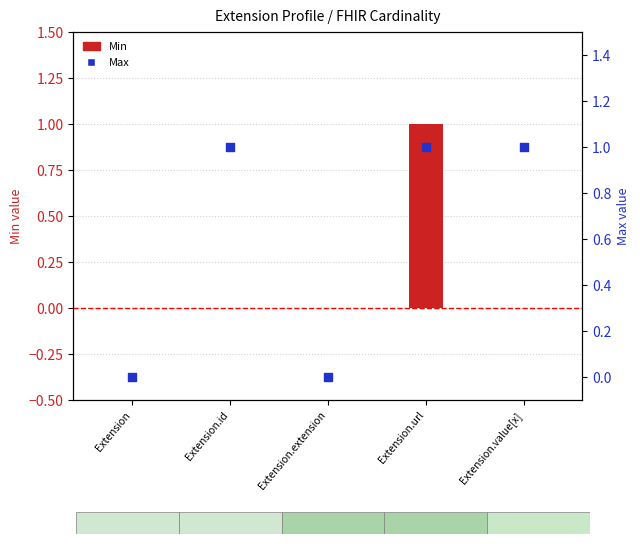

Which series has the largest Y range (max minus min)?

Min